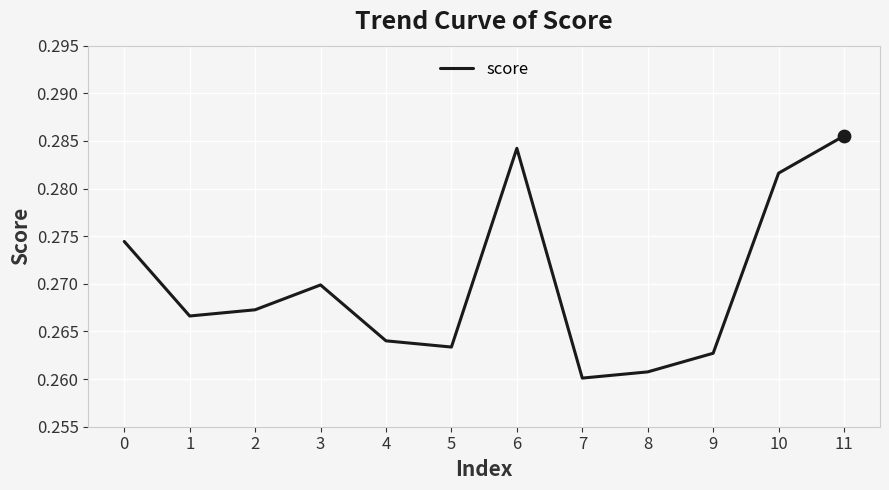

Which has a higher value, 2 or 11?

11